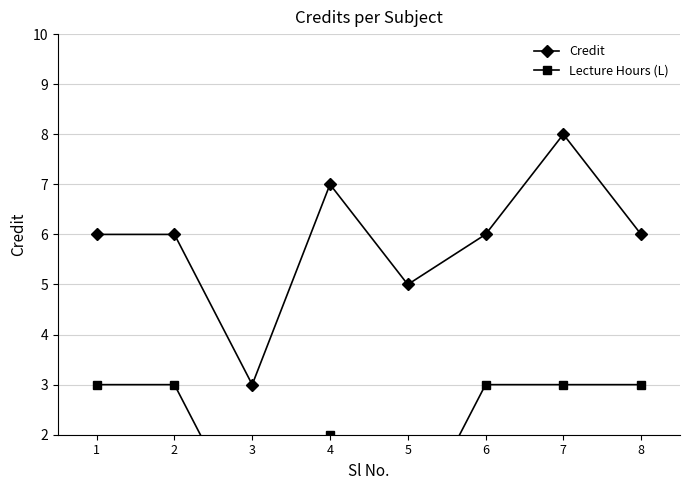

How many values in the Lecture Hours (L) series are below 3?

3